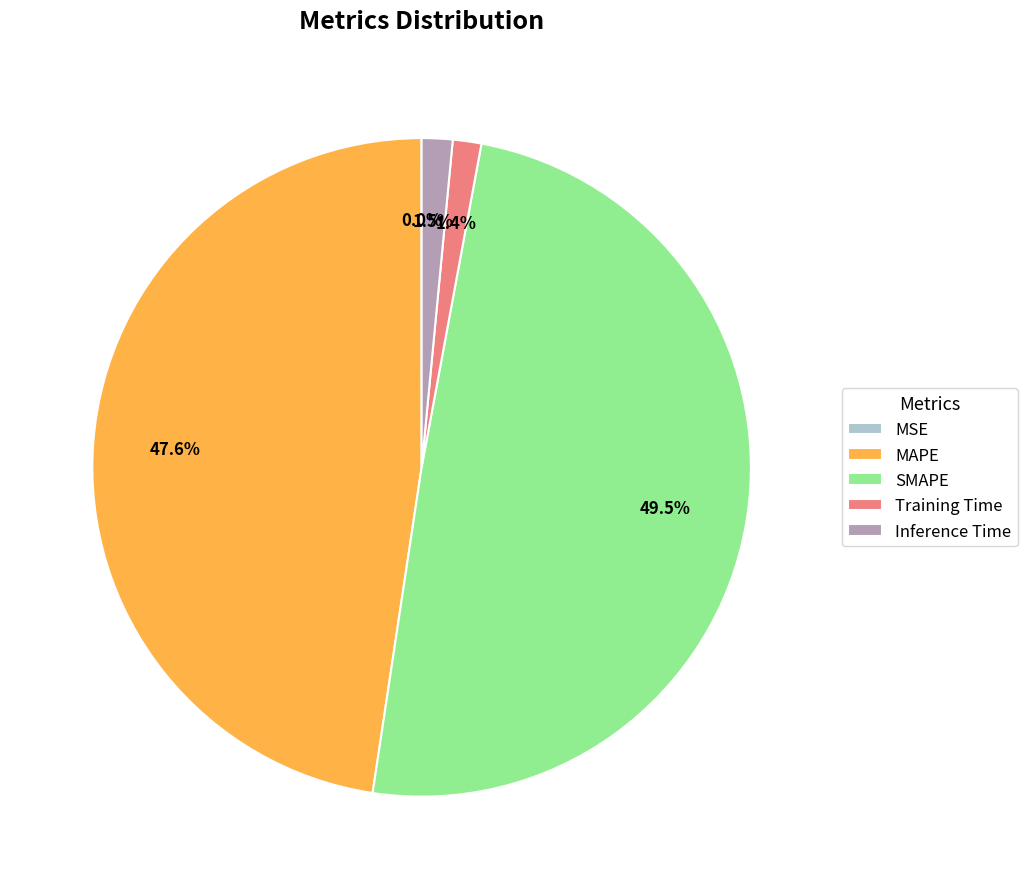

What percentage is the Training Time slice, to the nearest percent?

1%